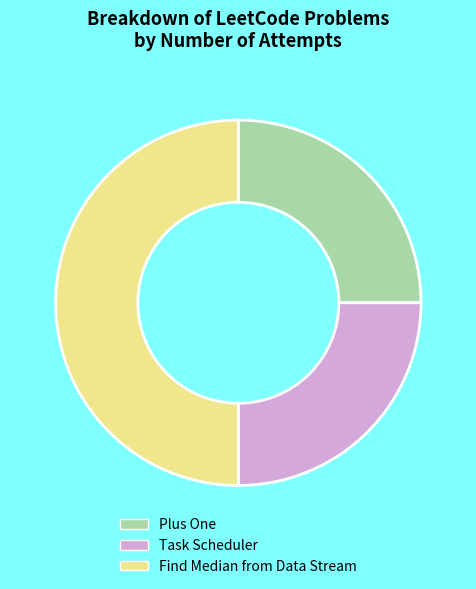

How many slices are in this pie chart?

3